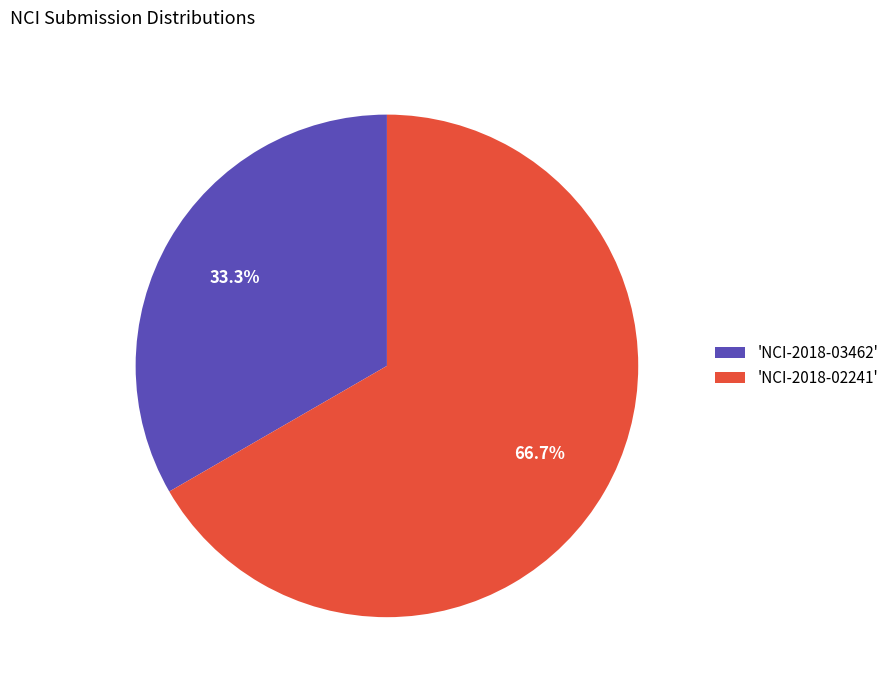

How many slices are in this pie chart?

2